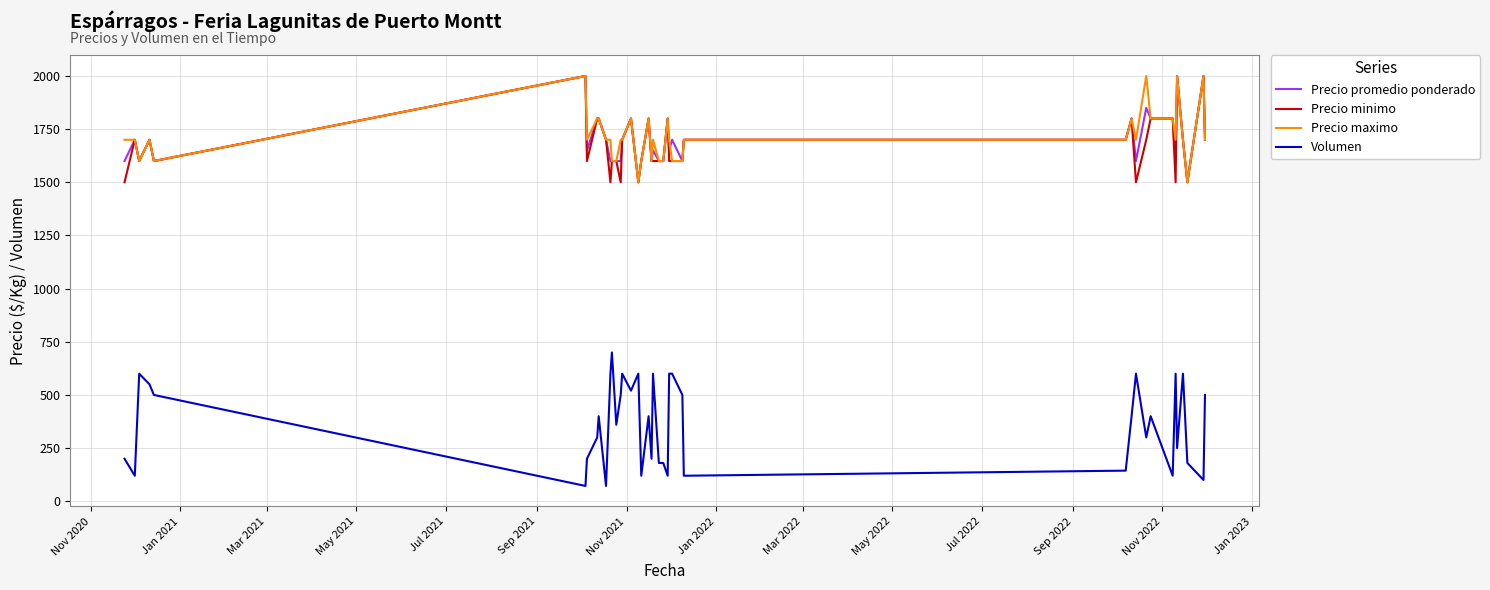

Which series has the widest spread of values?

Volumen